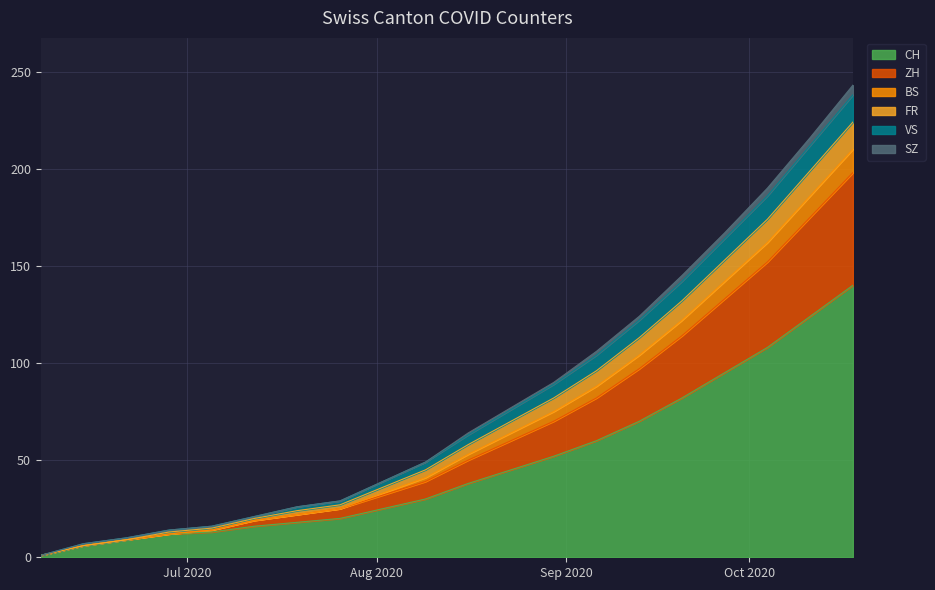

At which label is SZ closest to 105?

2020-09-13